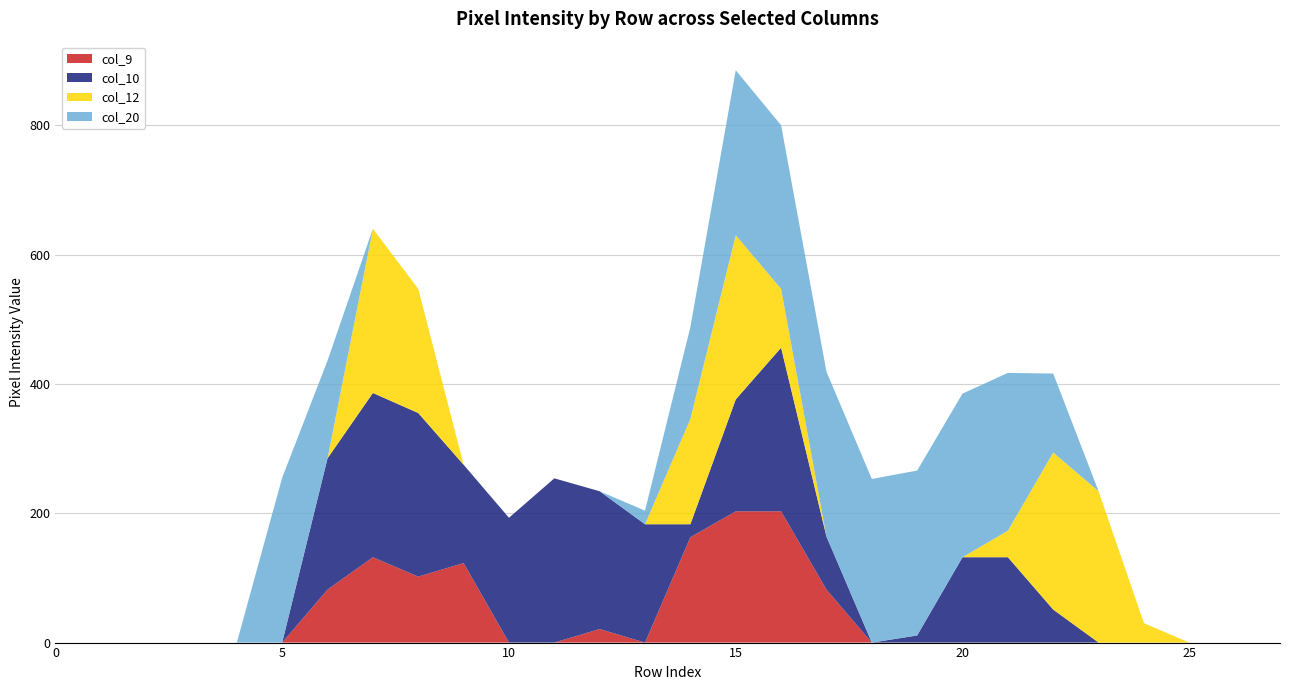

At which category is the sum across all series the highest?

15